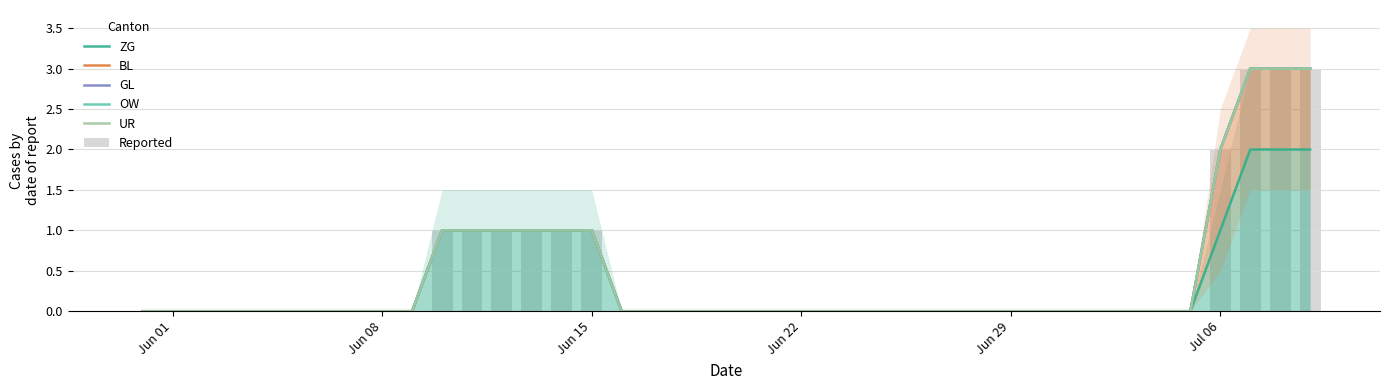

True or false: ZG has a value of 0 at Jun 15.

False